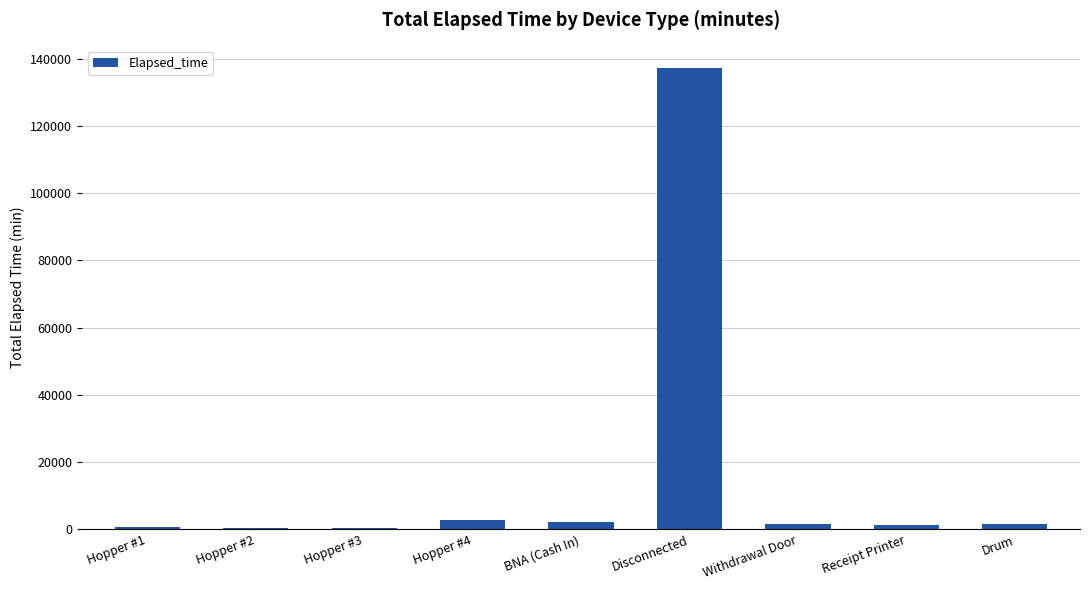

What is the maximum value shown in the chart?

137055